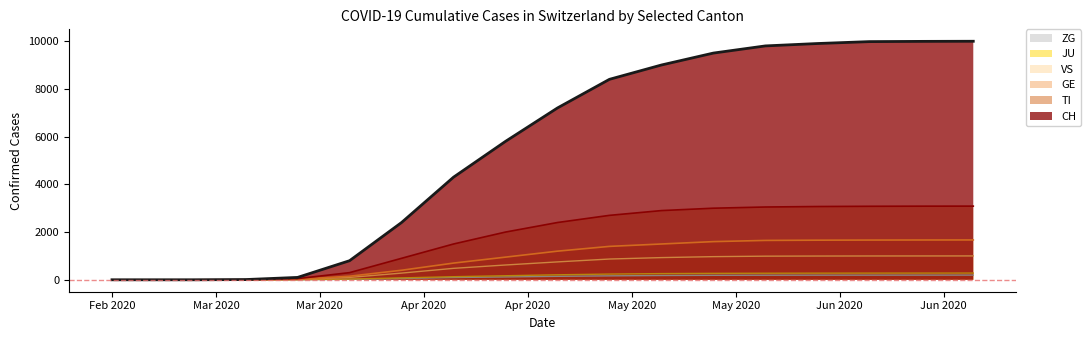

The value of ZG at 2020-03-21 is 1. True or false?

False